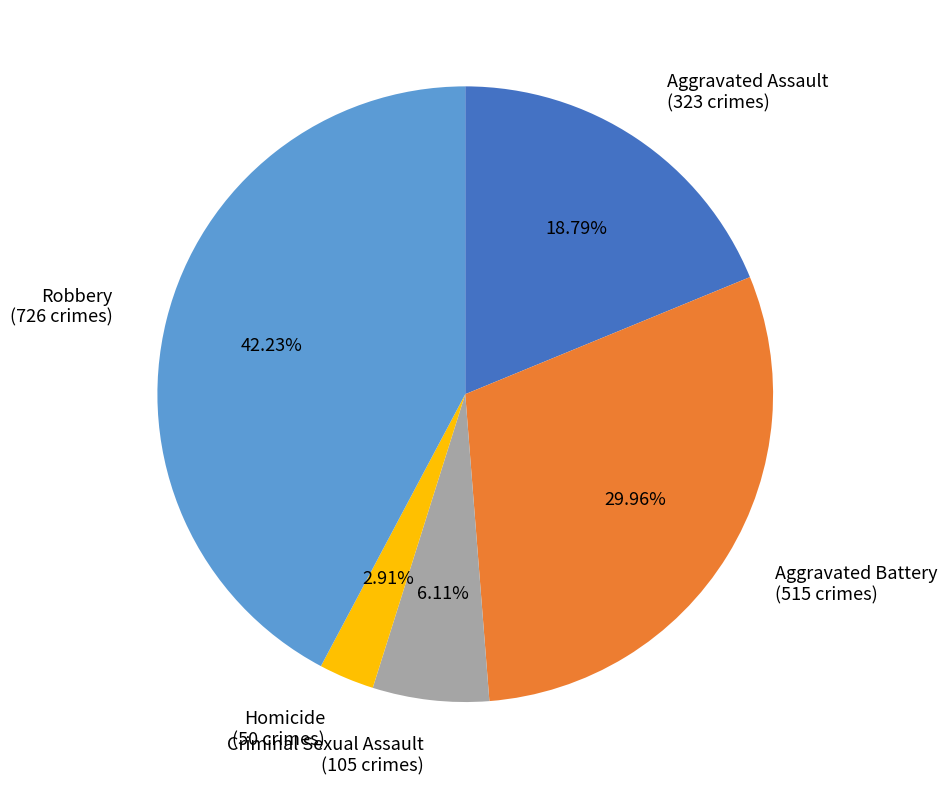

Rank the categories by value from highest to lowest.

Robbery, Aggravated Battery, Aggravated Assault, Criminal Sexual Assault, Homicide